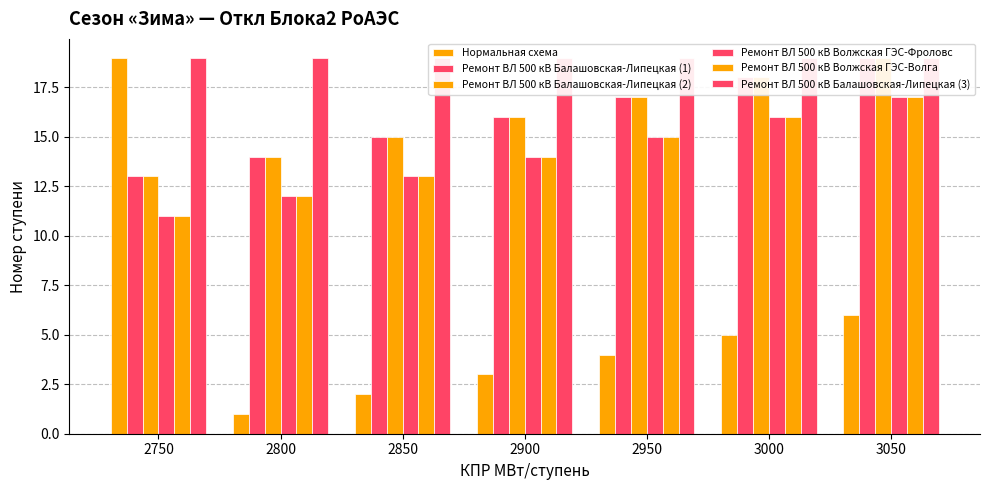

Which has a higher value, 3050 or 2850?

3050